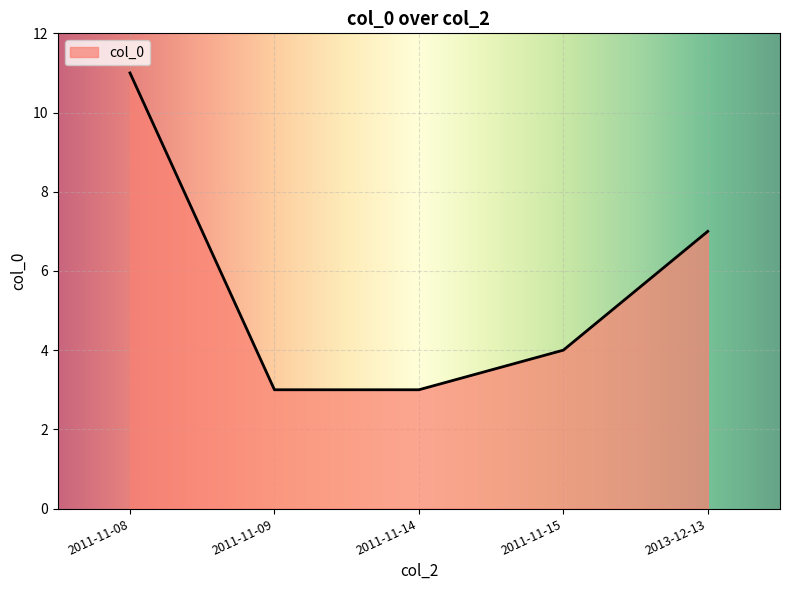

True or false: the data has more than 0 interior local peaks.

False